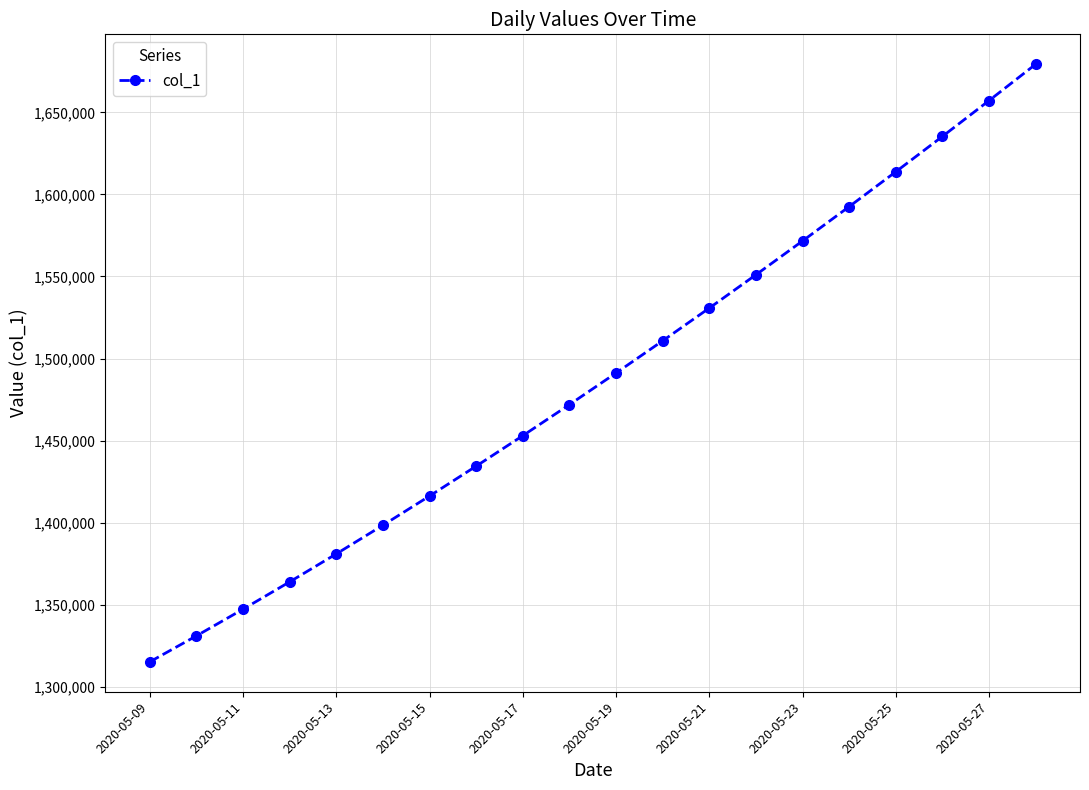

Reading left to right, list all the values displayed in this chart.

1315099.0	1330941.6	1347197.2	1363857.9	1380917.0	1398365.8	1416195.4	1434398.8	1452968.0	1471894.0	1491172.1	1510796.2	1530759.4	1551053.9	1571671.5	1592604.1	1613845.5	1635391.5	1657240.6	1679393.9